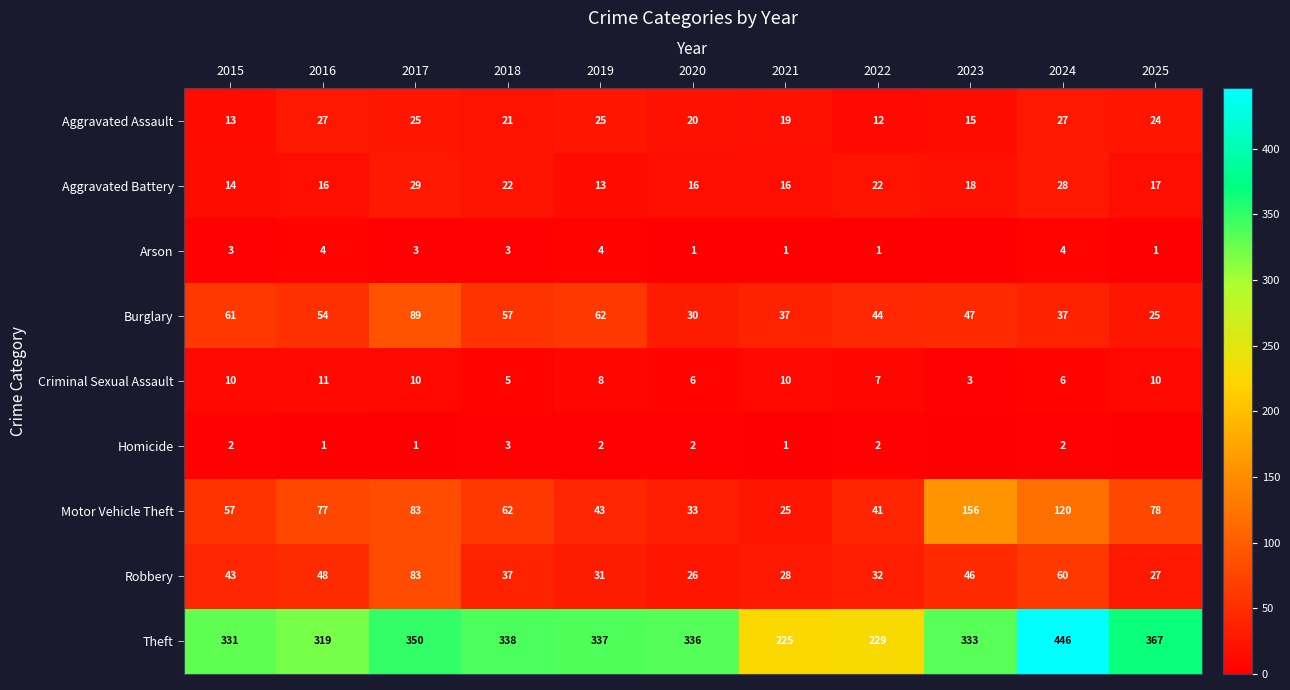

Rank the series at 2019 from highest to lowest value.

Theft, Burglary, Motor Vehicle Theft, Robbery, Aggravated Assault, Aggravated Battery, Criminal Sexual Assault, Arson, Homicide